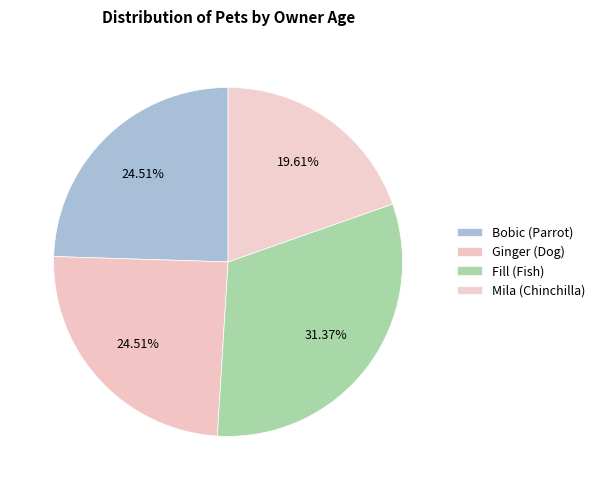

True or false: Fill (Fish) accounts for 31% of the total.

True